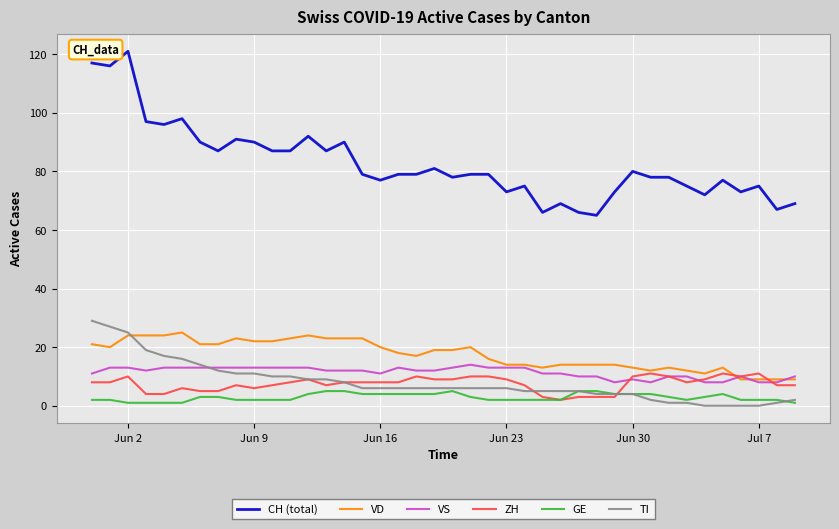

True or false: ZH and CH (total) intersect in this chart.

False